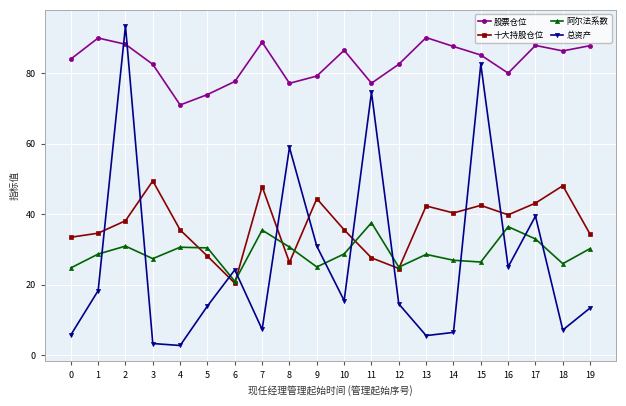

How many data points in 总资产 are less than 15?

10